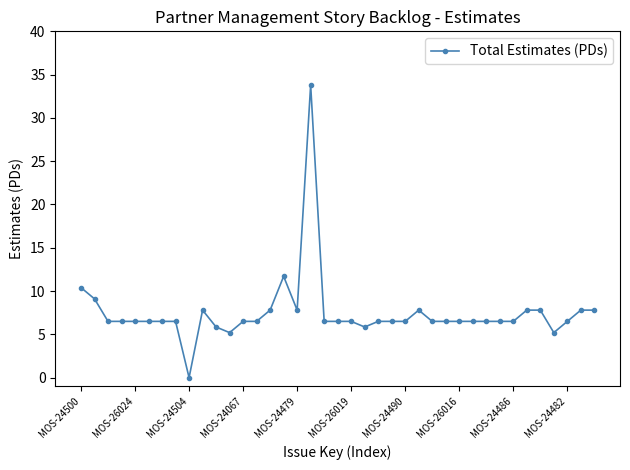

True or false: there are more than 2 points higher than both neighbors.

True